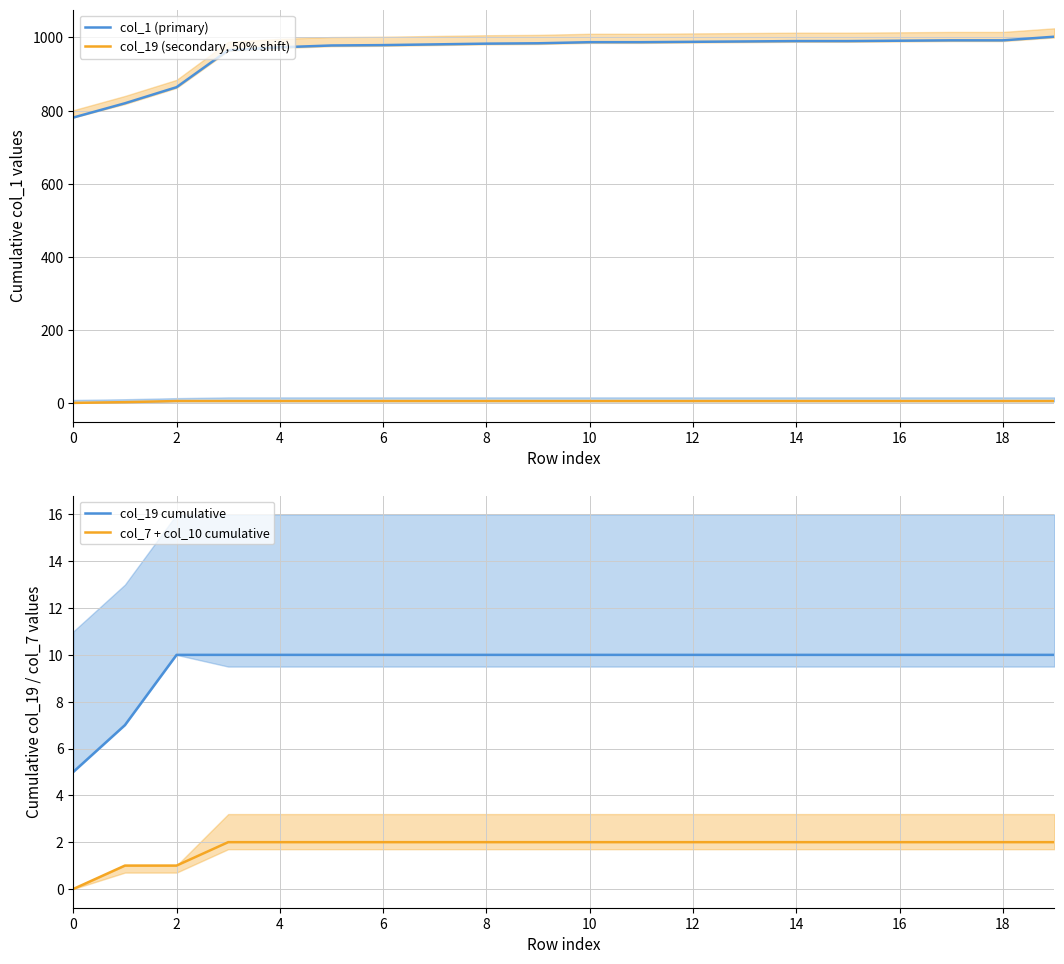

What are all the series names shown in the legend?

col_1 (primary), col_19 (secondary, 50% shift), col_19 cumulative, col_7 + col_10 cumulative